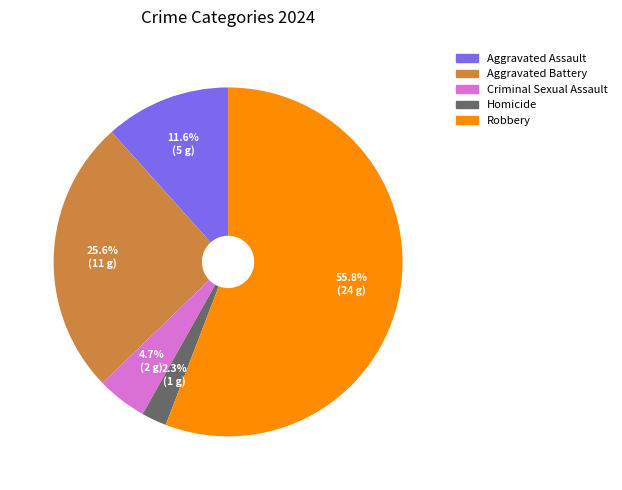

What percentage is the Aggravated Battery slice, to the nearest percent?

26%